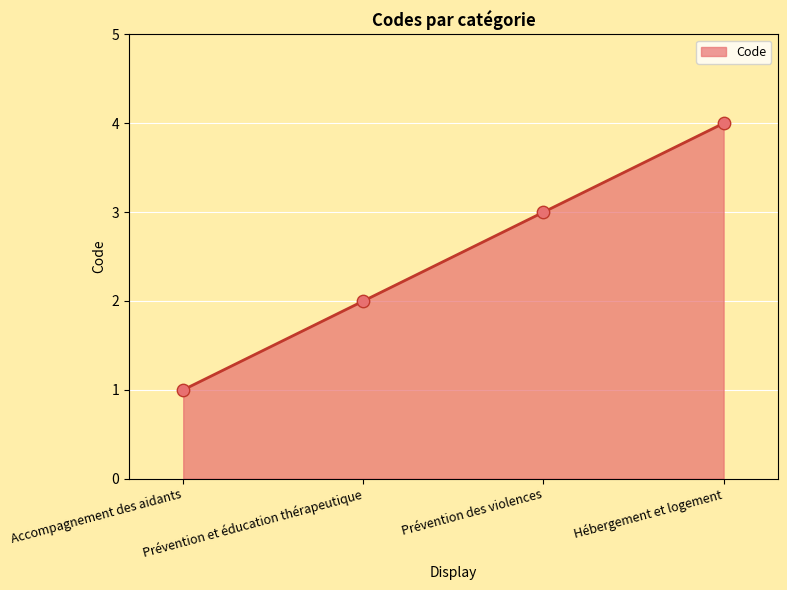

Which has a higher value, Prévention et éducation thérapeutique or Hébergement et logement?

Hébergement et logement